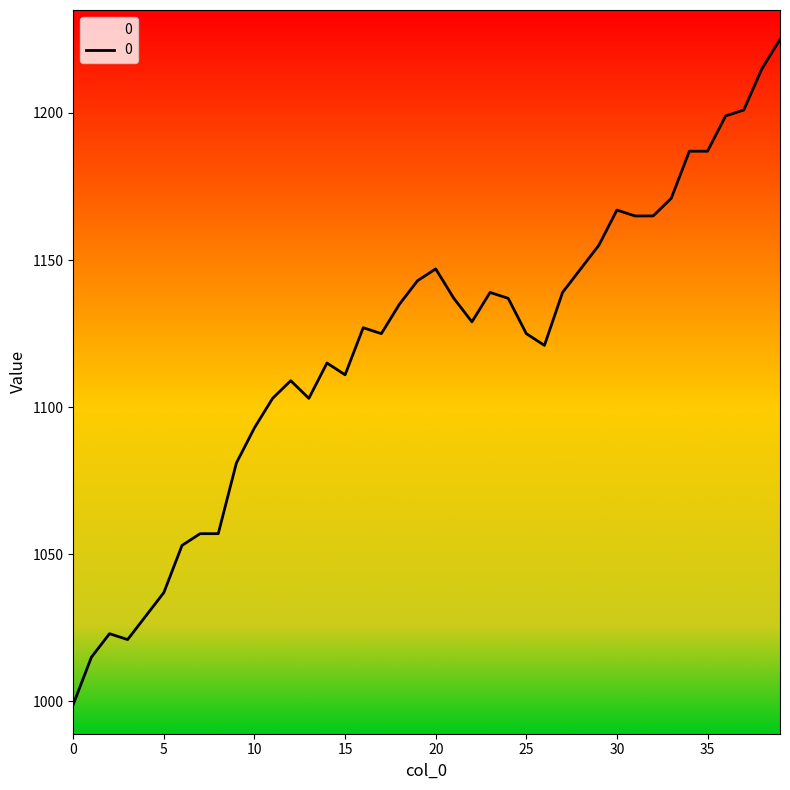

What is the greatest value displayed?

1225